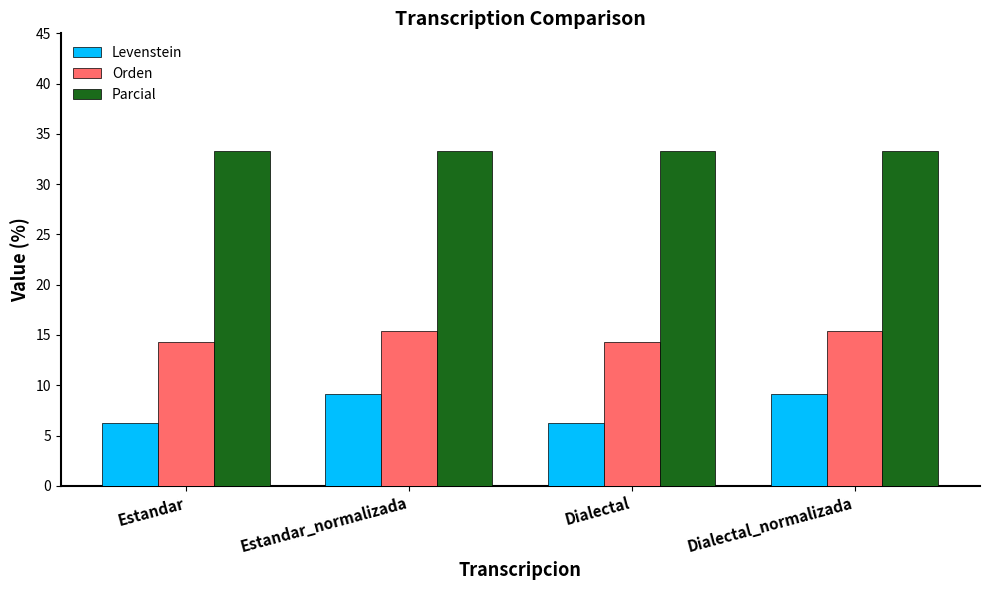

What position from the right is Estandar?

4